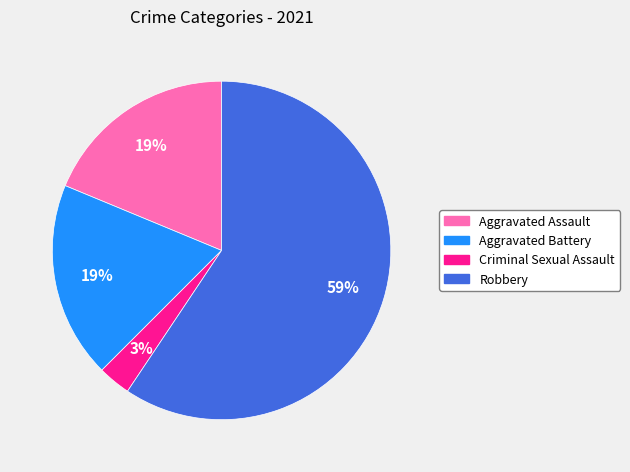

Is it true that Robbery is 74% of the pie?

False